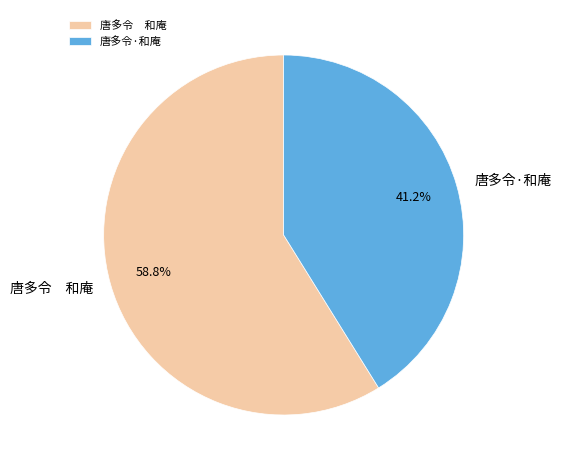

What percentage do 唐多令 和庵 and 唐多令·和庵 together represent?

100.0%